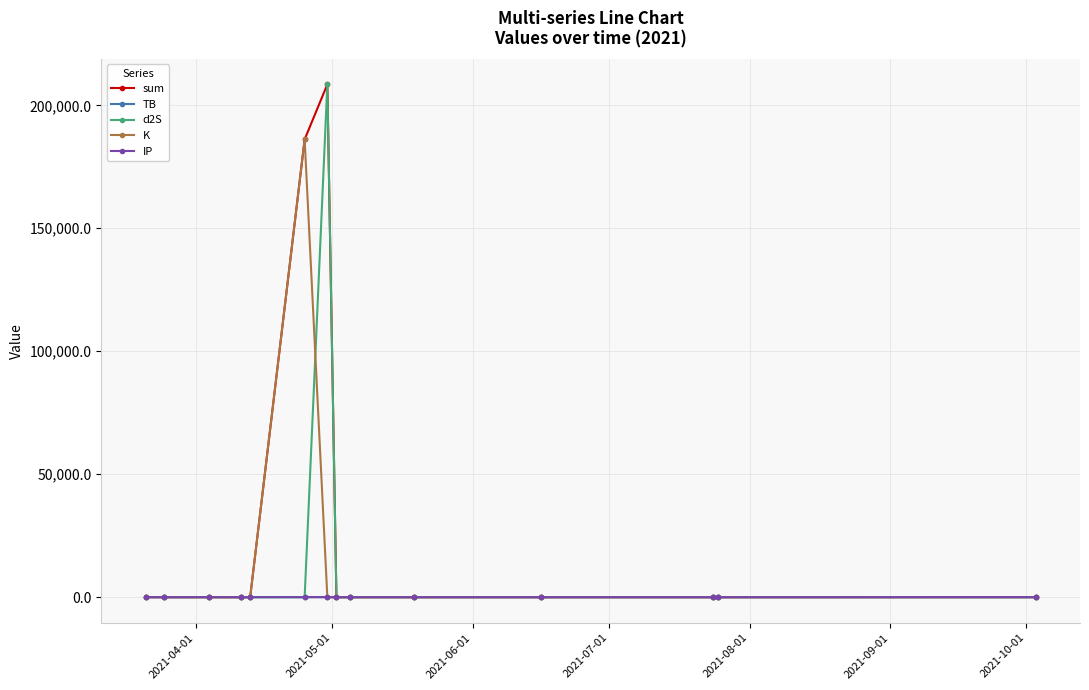

True or false: d2S has more than 0 points higher than both neighbors.

True